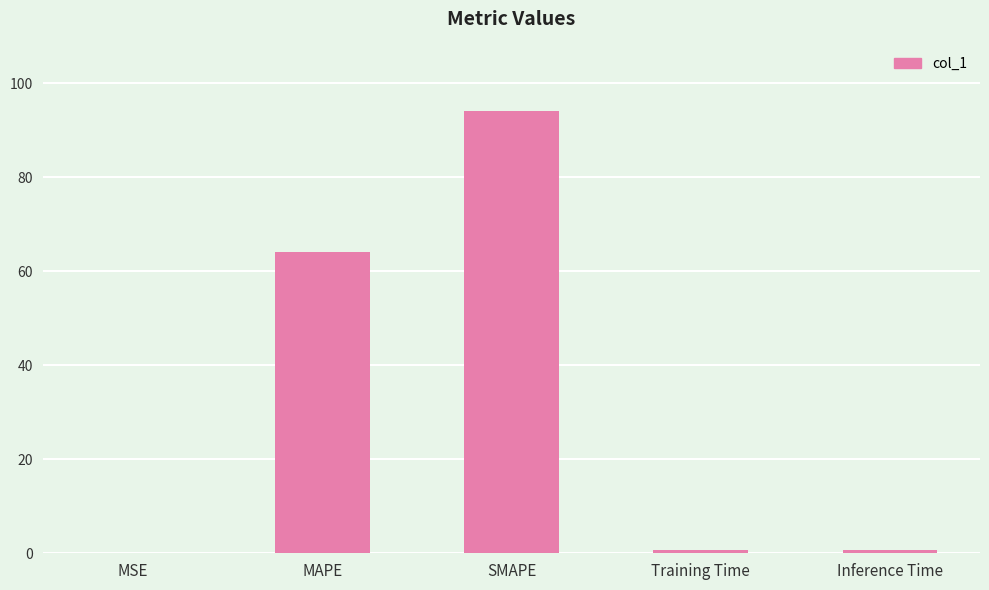

What is the ratio of the value at SMAPE to the value at MAPE?

1.5